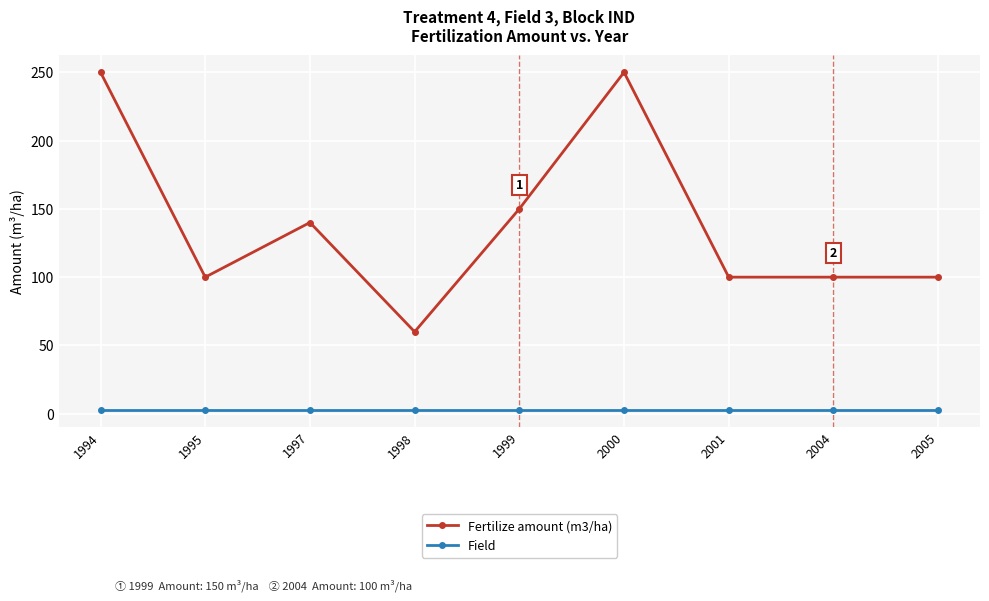

At how many categories does at least one series exceed 70?

8